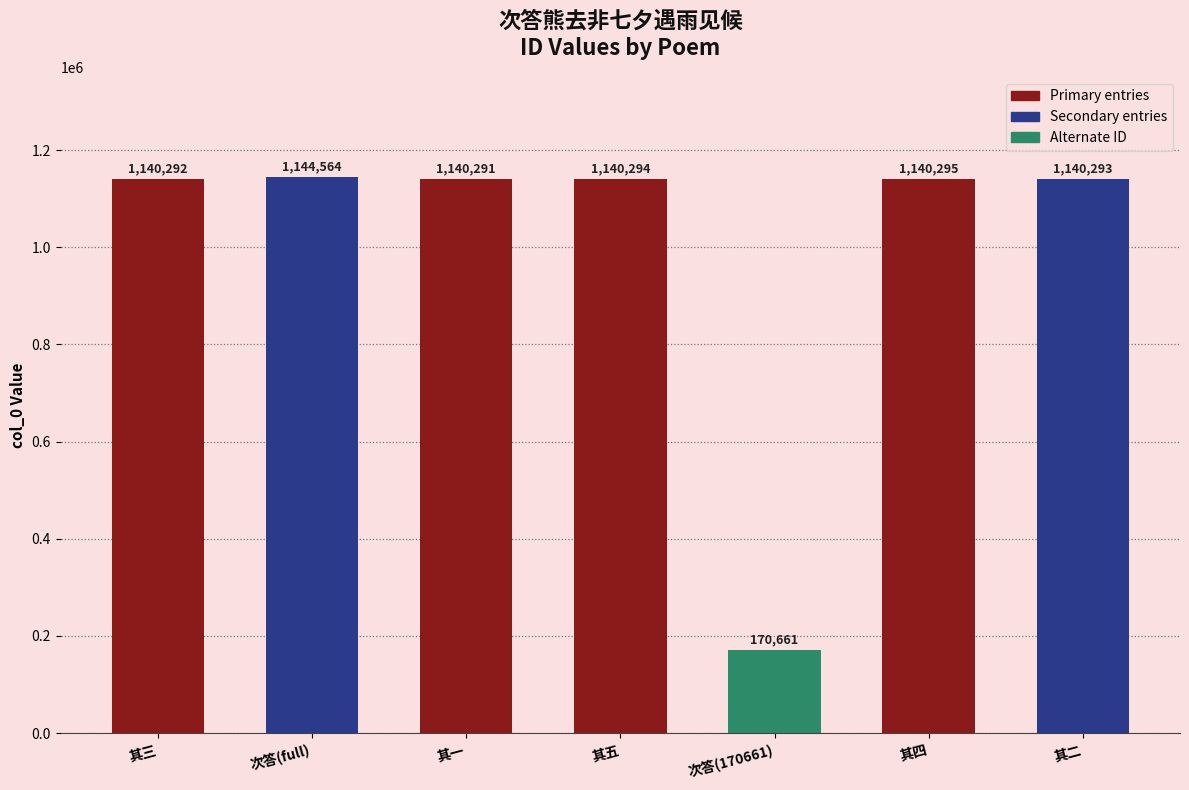

What is the greatest value displayed?

1144564